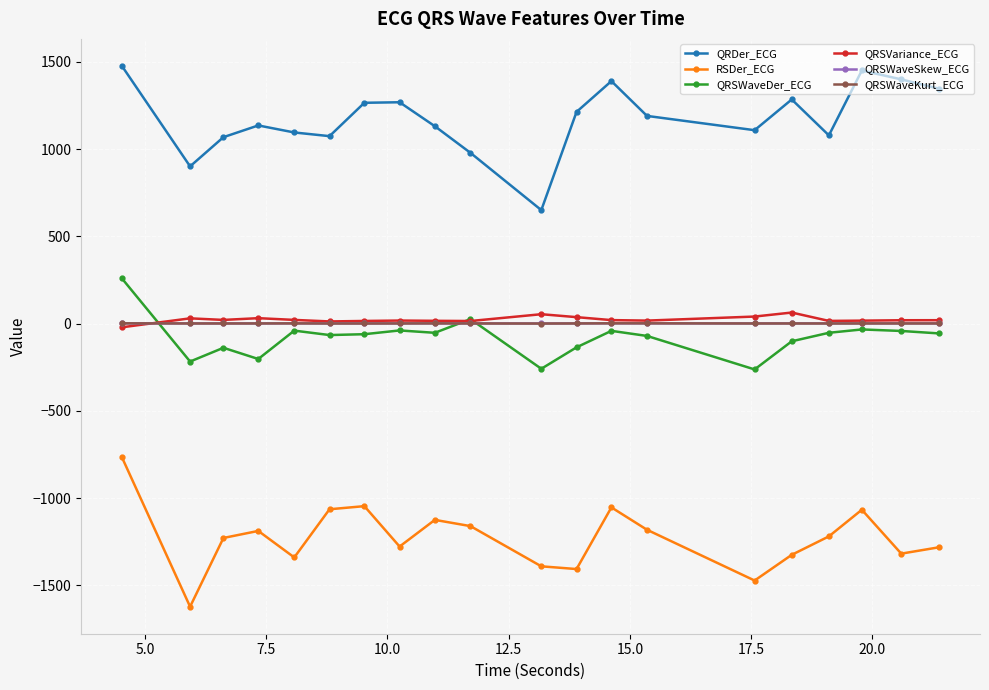

True or false: QRDer_ECG and QRSWaveKurt_ECG cross at least once.

False